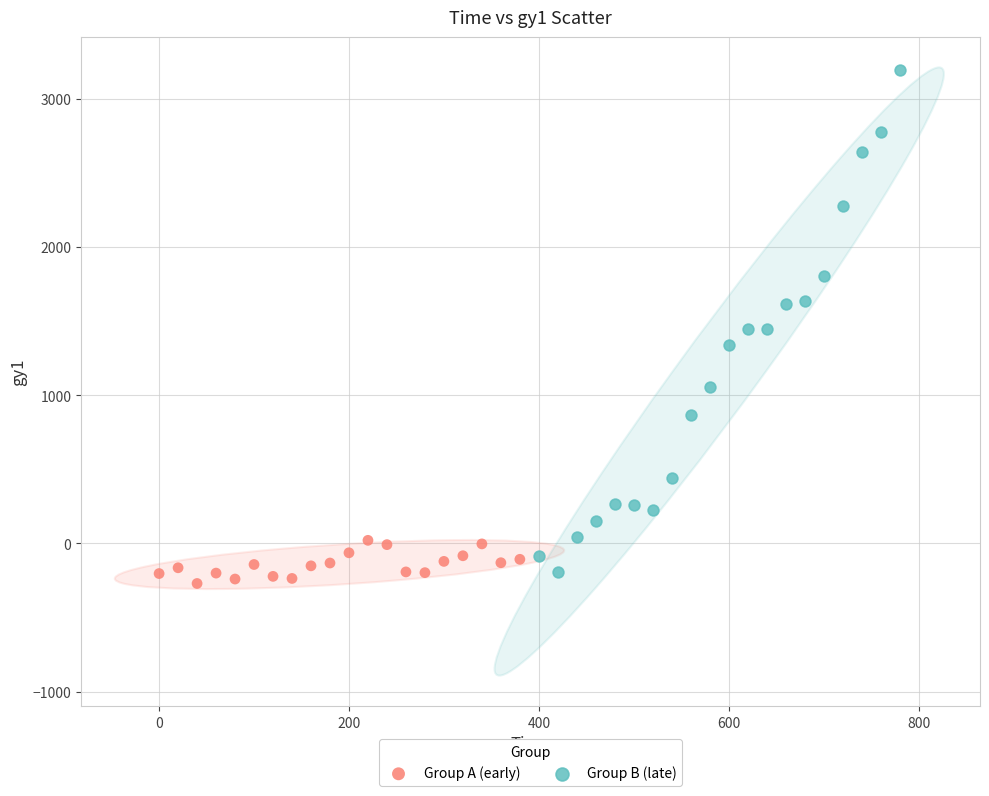

Which series has the largest Y range (max minus min)?

Group B (late)